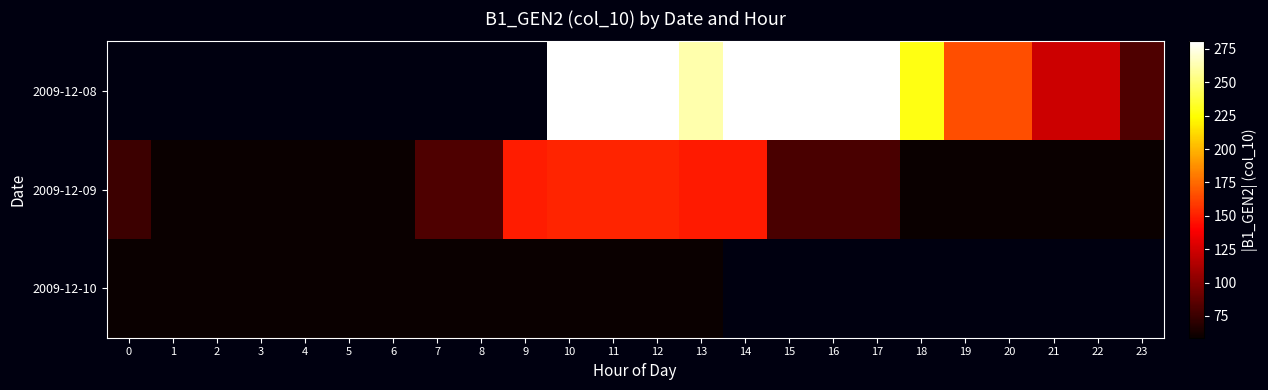

How many values in 2009-12-08 are above zero?

14